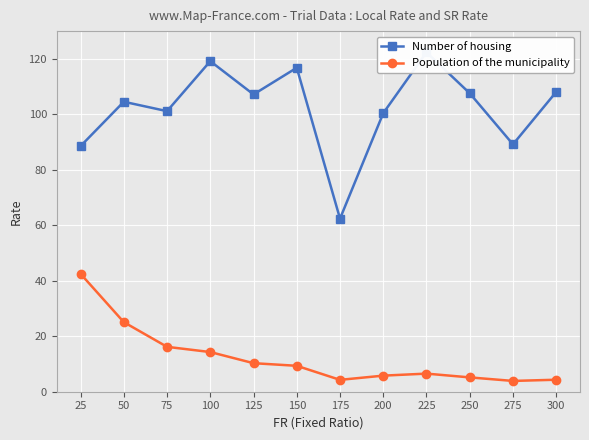

How many lines are shown in the chart?

2